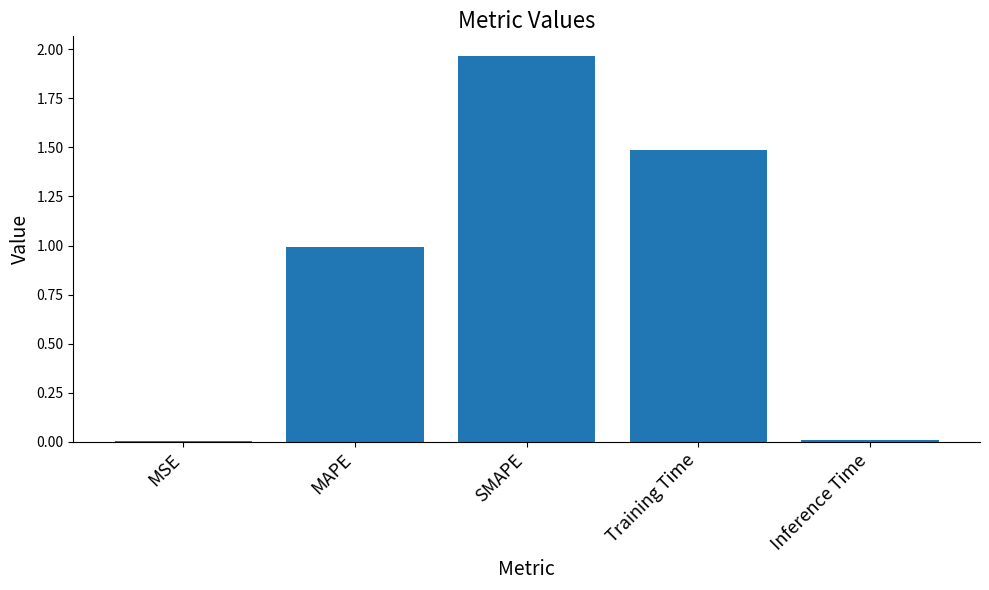

What is the ratio of the value at MAPE to the value at SMAPE?

0.5